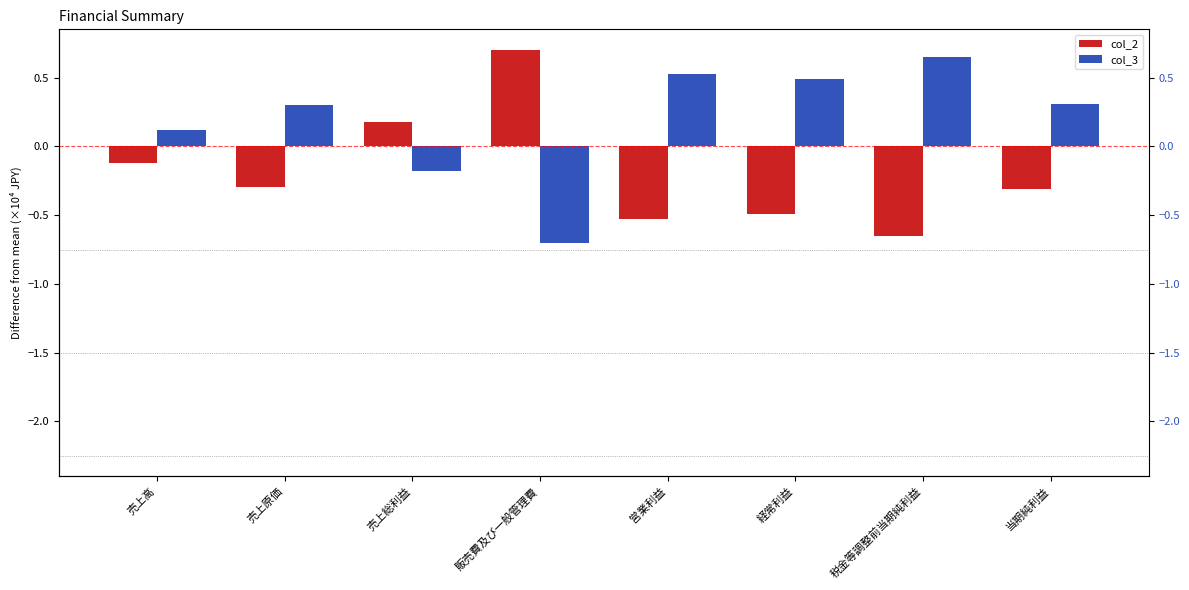

At which label is col_2 closest to 0?

売上高